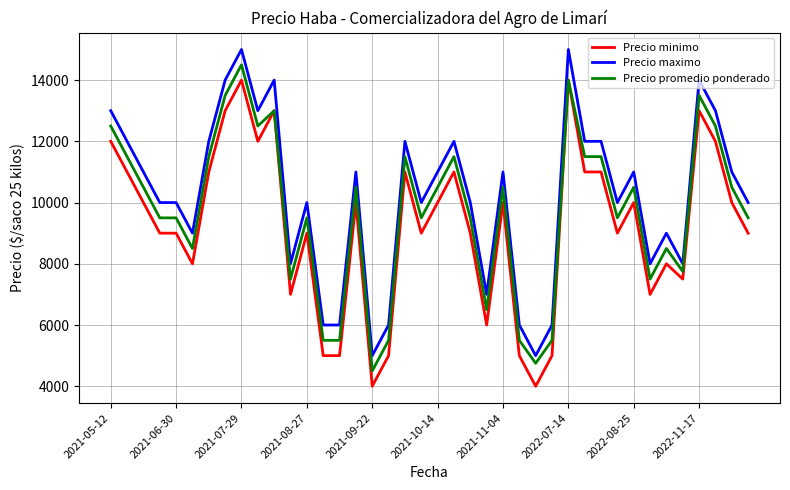

What is the maximum value for Precio minimo?

14000